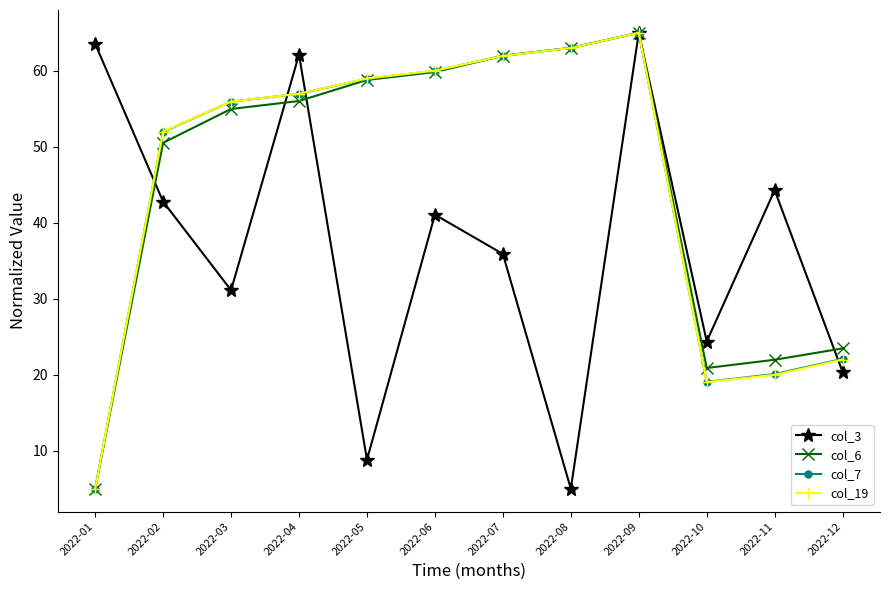

At which label does col_19 reach its minimum?

2022-01